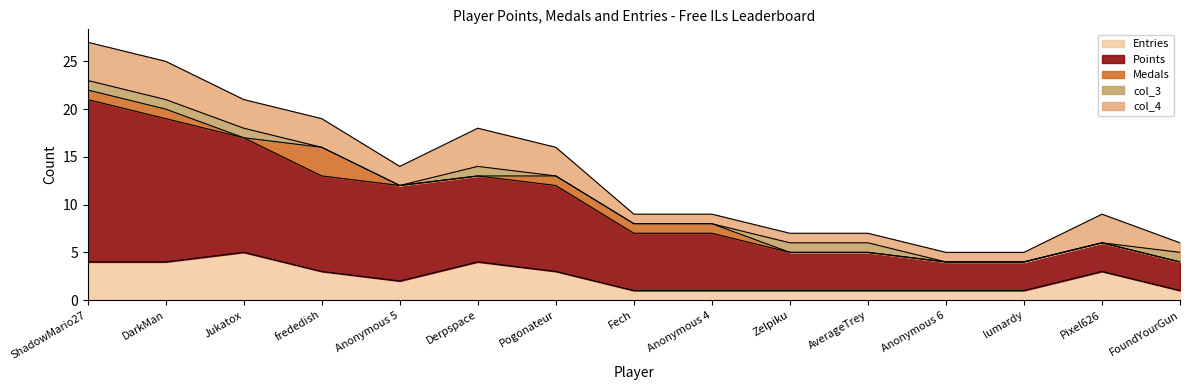

Which series has the largest range (max minus min)?

Points